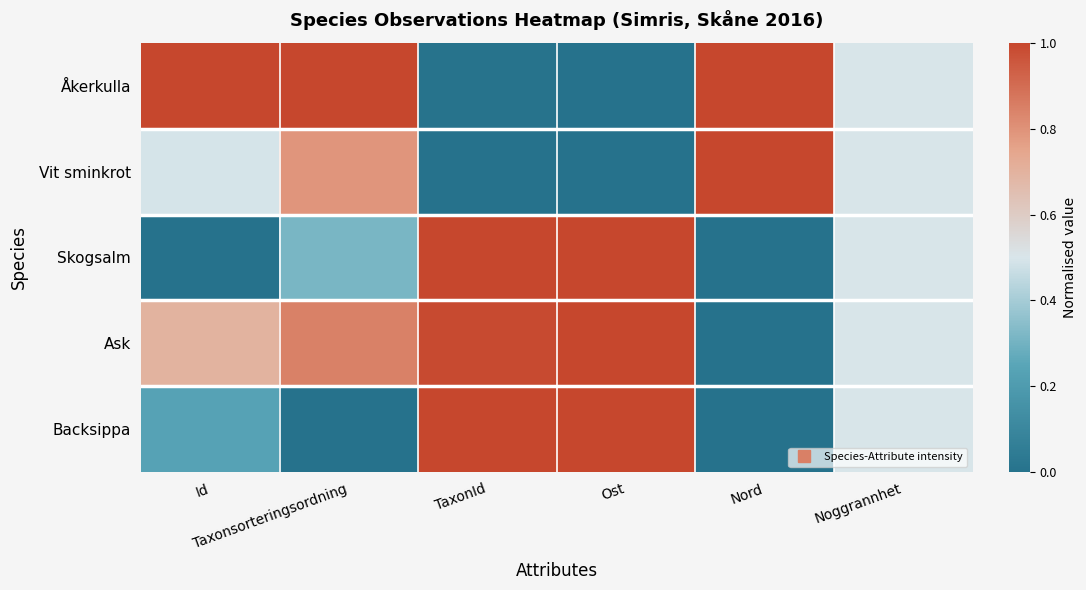

Reading right to left, extract all data points from this chart.

Åkerkulla: Noggrannhet=0.5	Nord=1.0	Ost=0.0	TaxonId=0.0	Taxonsorteringsordning=1.0	Id=1.0
Vit sminkrot: Noggrannhet=0.5	Nord=1.0	Ost=0.0	TaxonId=0.0	Taxonsorteringsordning=0.8	Id=0.5
Skogsalm: Noggrannhet=0.5	Nord=0.0	Ost=1.0	TaxonId=1.0	Taxonsorteringsordning=0.3	Id=0.0
Ask: Noggrannhet=0.5	Nord=0.0	Ost=1.0	TaxonId=1.0	Taxonsorteringsordning=0.8	Id=0.7
Backsippa: Noggrannhet=0.5	Nord=0.0	Ost=1.0	TaxonId=1.0	Taxonsorteringsordning=0.0	Id=0.2